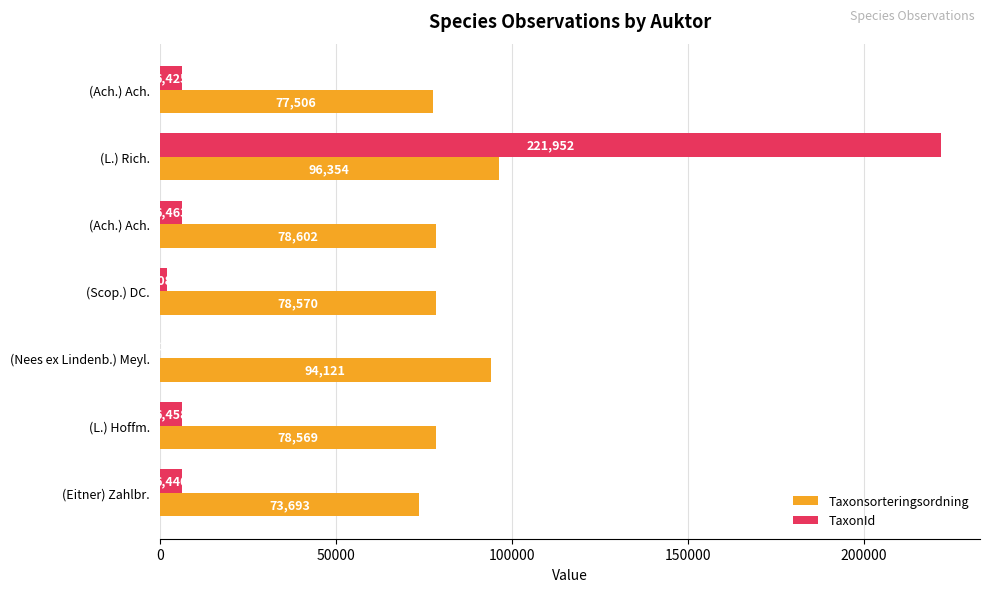

How many distinct data groups are displayed?

2